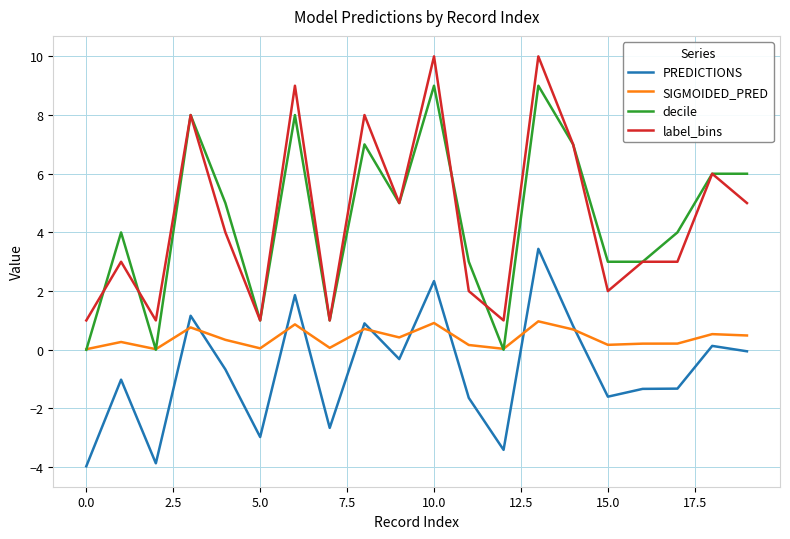

List the series in order of their peak value, highest first.

label_bins, decile, PREDICTIONS, SIGMOIDED_PRED